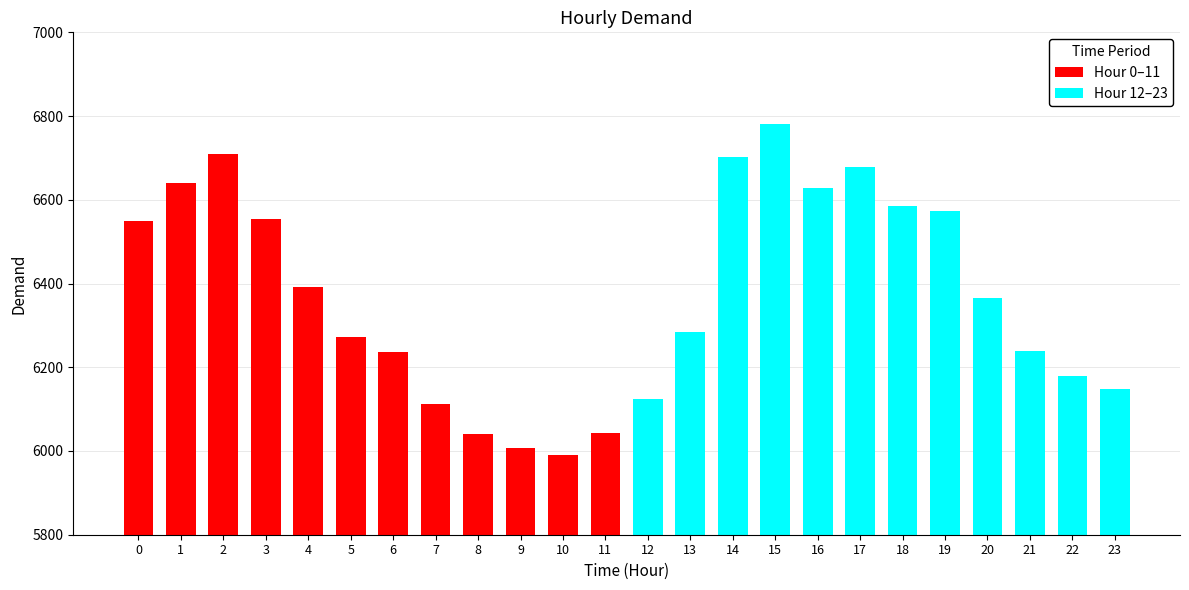

How many bars are there in total?

24